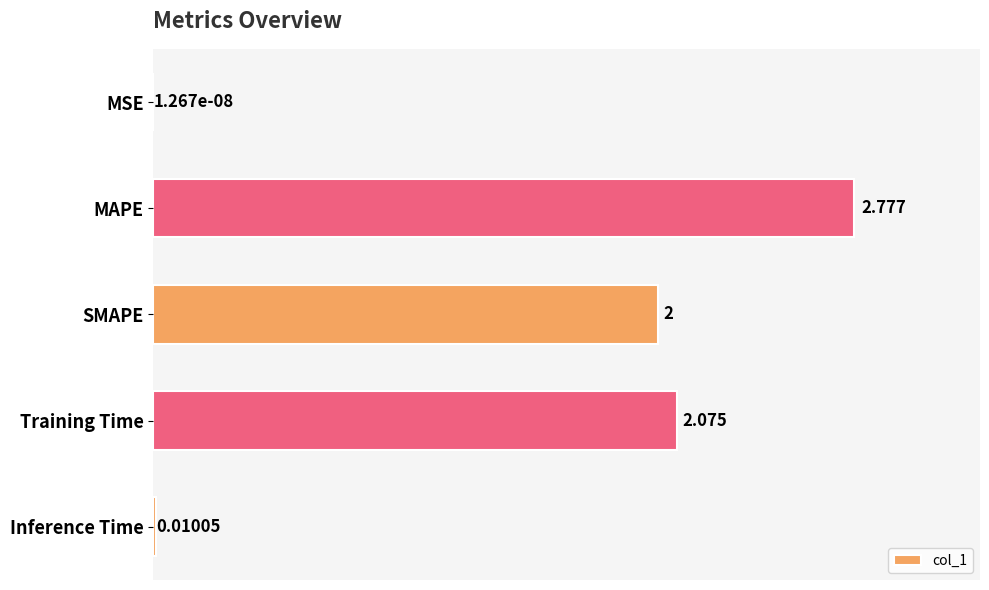

What is the sum of all values?

6.9